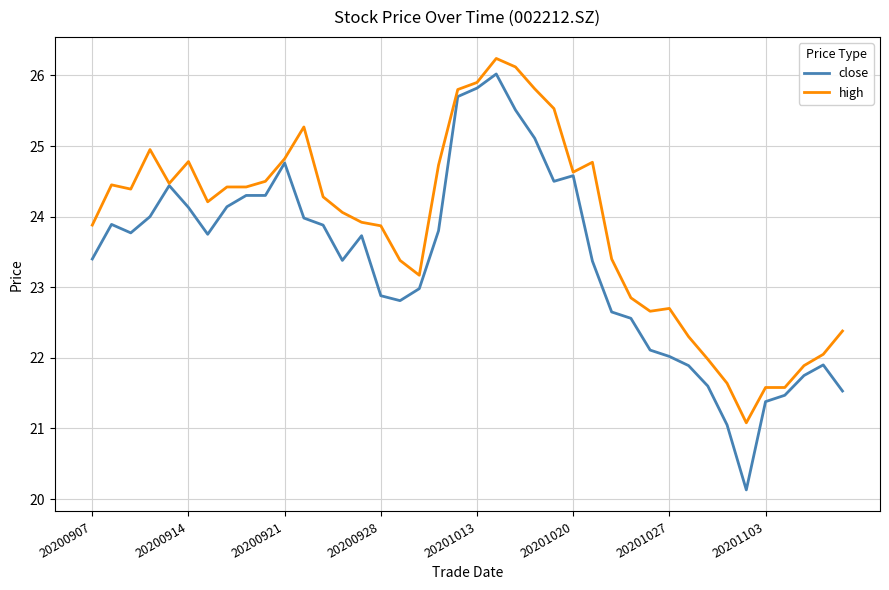

Which series has the widest spread of values?

close